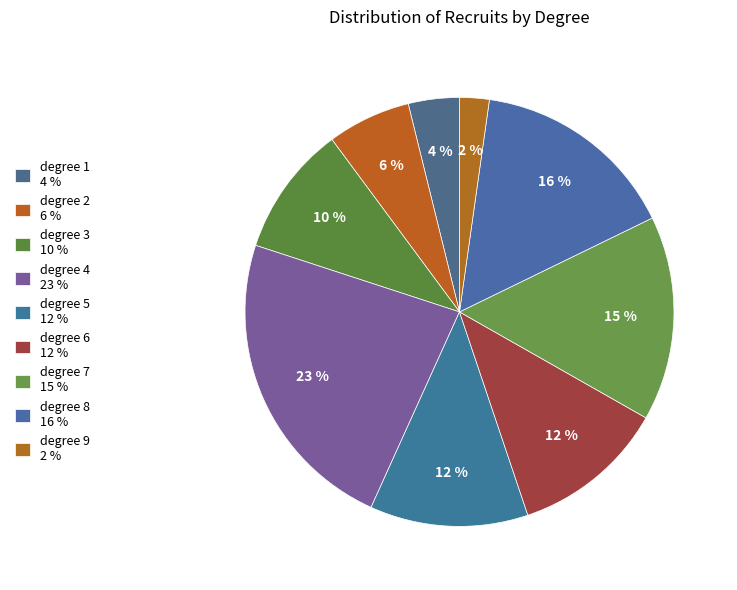

Count the number of slices in the pie.

9